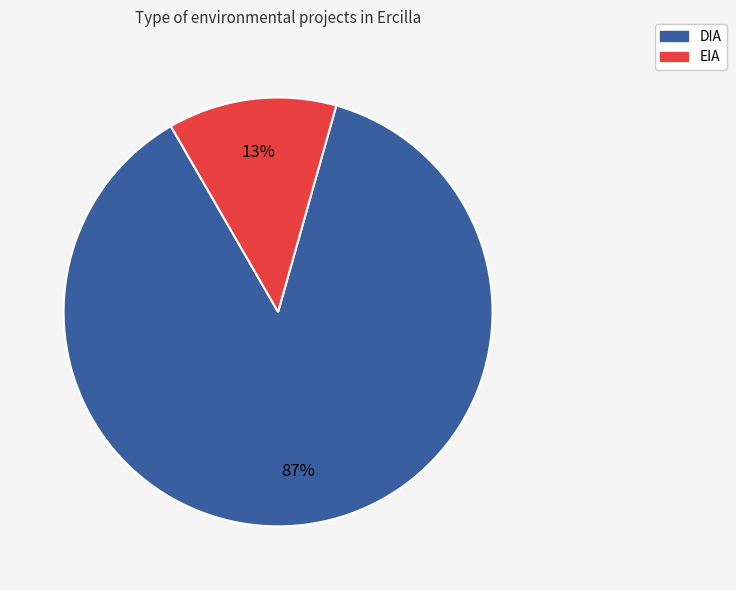

To the nearest percent, what is the combined percentage of EIA and DIA?

100%